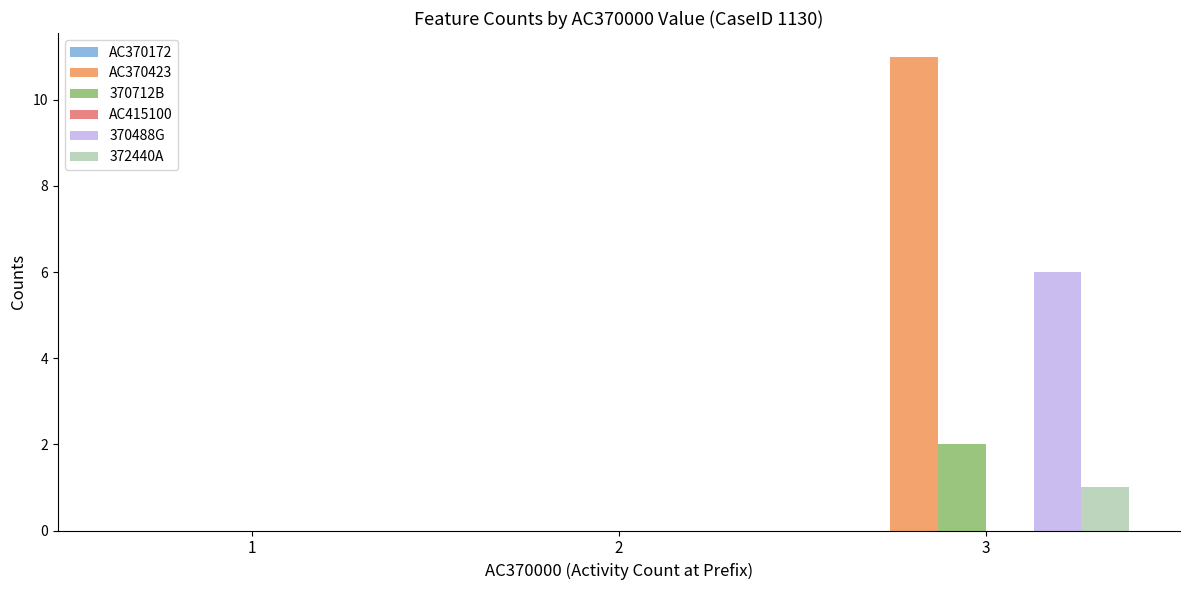

How many categories are shown in the chart?

3